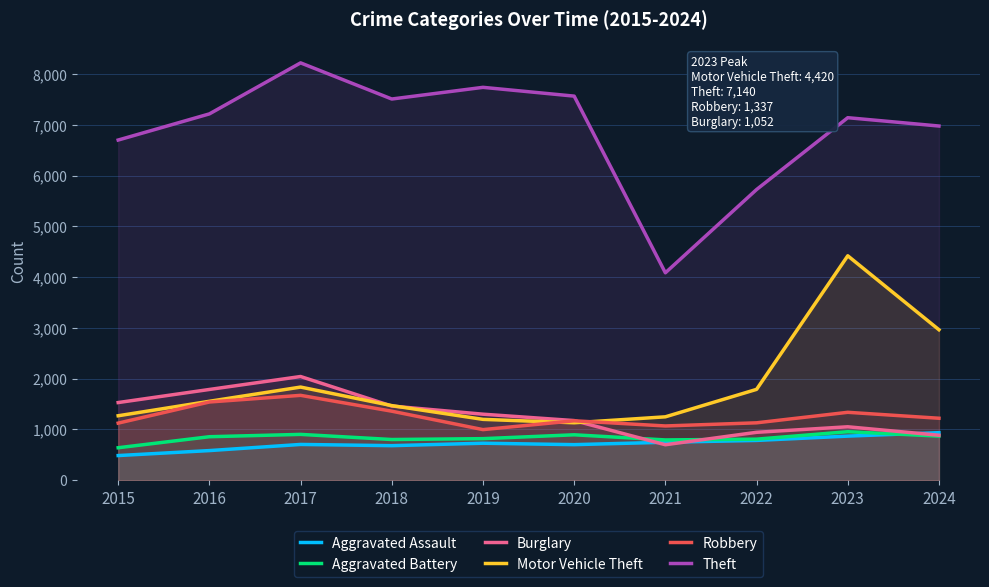

At which label does Aggravated Battery reach its peak?

2023